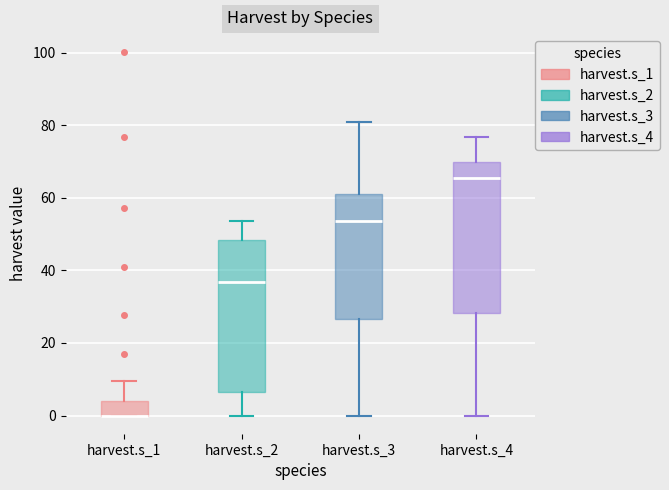

Reading left to right, read every box against the y-axis: the position of its median line, the range the box covers, and the ends of its whiskers. The values are not printed on the chart, so give them approximately, as read against the axis.

harvest.s_1: median 0 (drawn on the box's lower edge), box 0 to 4, whiskers 0 to 10
harvest.s_2: median 36, box 6 to 48, whiskers 0 to 54
harvest.s_3: median 54, box 26 to 62, whiskers 0 to 80
harvest.s_4: median 66, box 28 to 70, whiskers 0 to 76